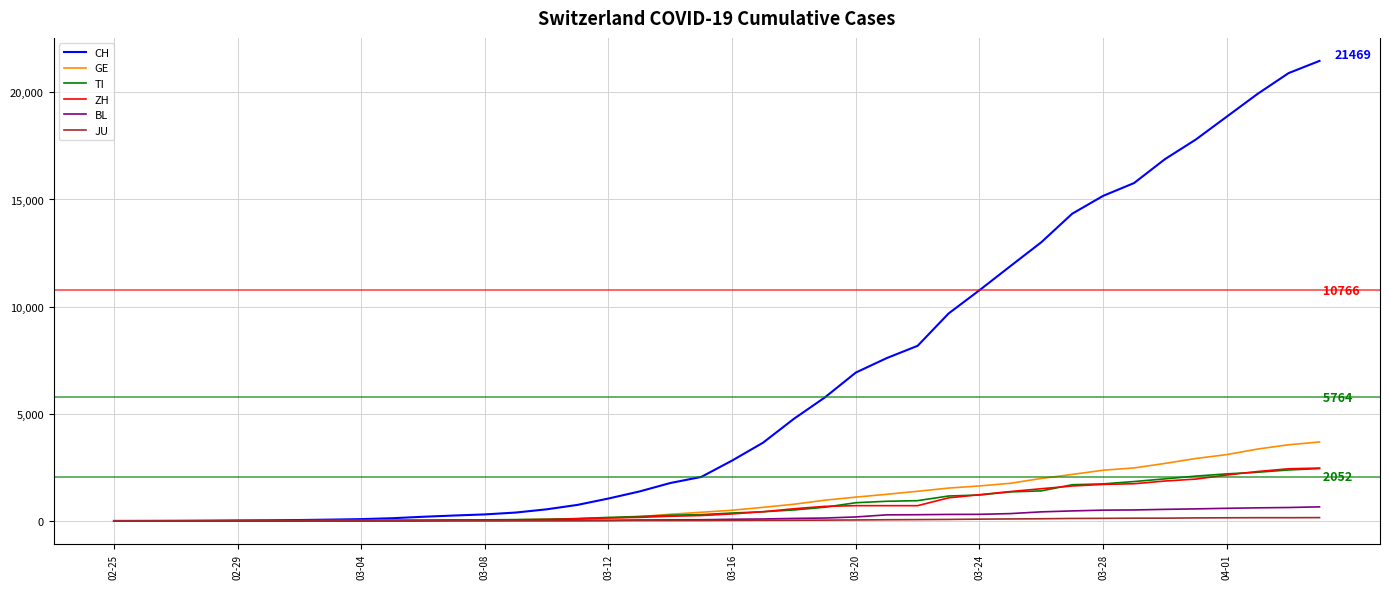

Which series has the largest total across all categories?

CH